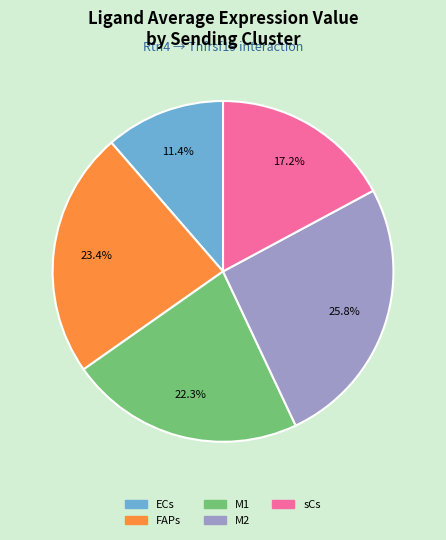

Does any single category account for the majority?

No